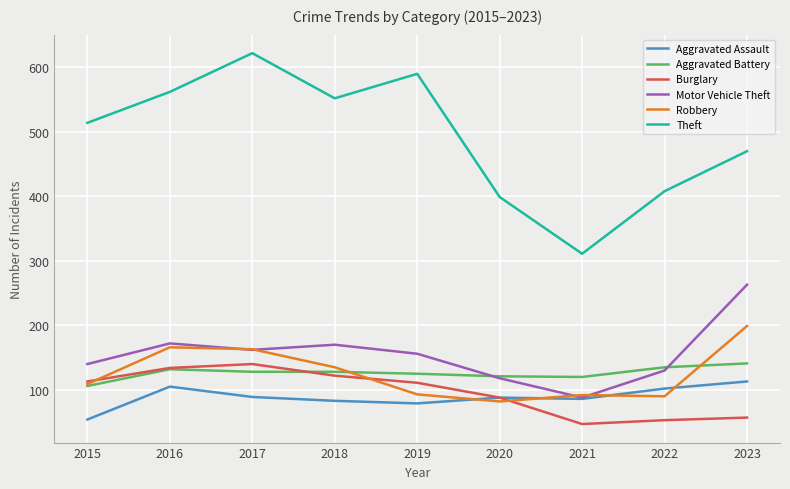

How many values in the Theft series are below 514?

4